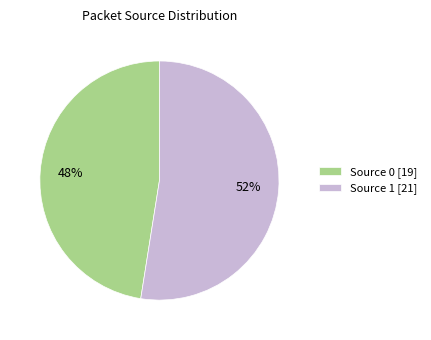

Do Source 1 [21] and Source 0 [19] together represent more than half of the pie?

Yes